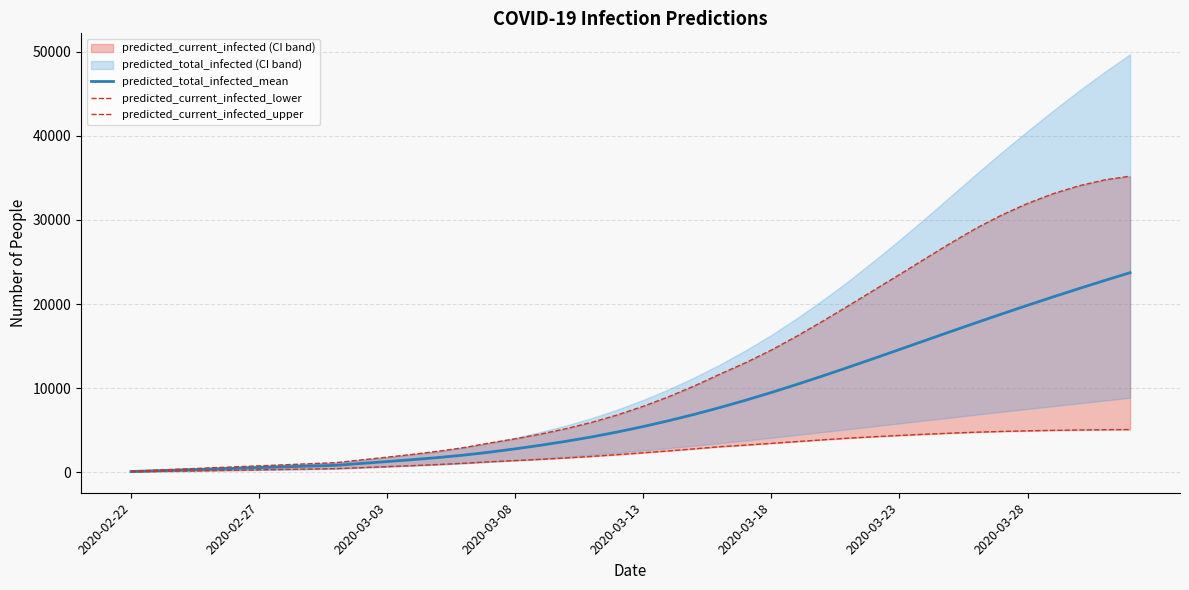

What is the smallest value displayed?

47